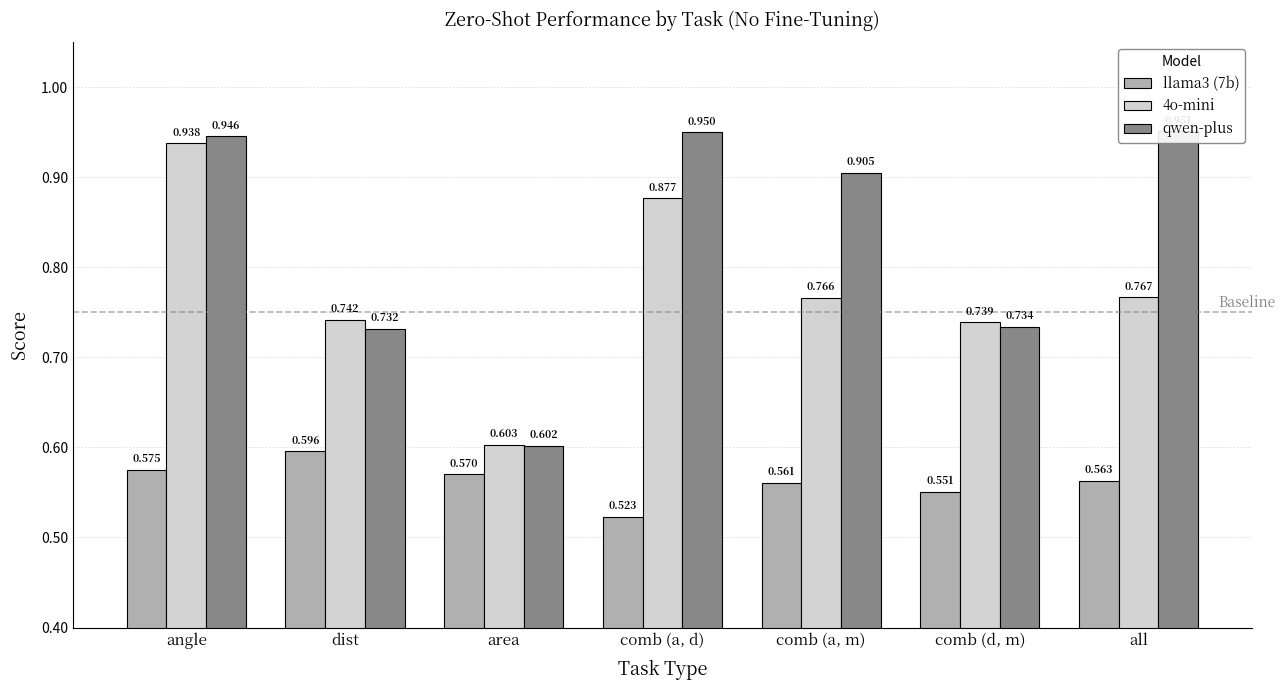

What is the difference between the maximum and minimum values in the llama3 (7b) series?

0.1